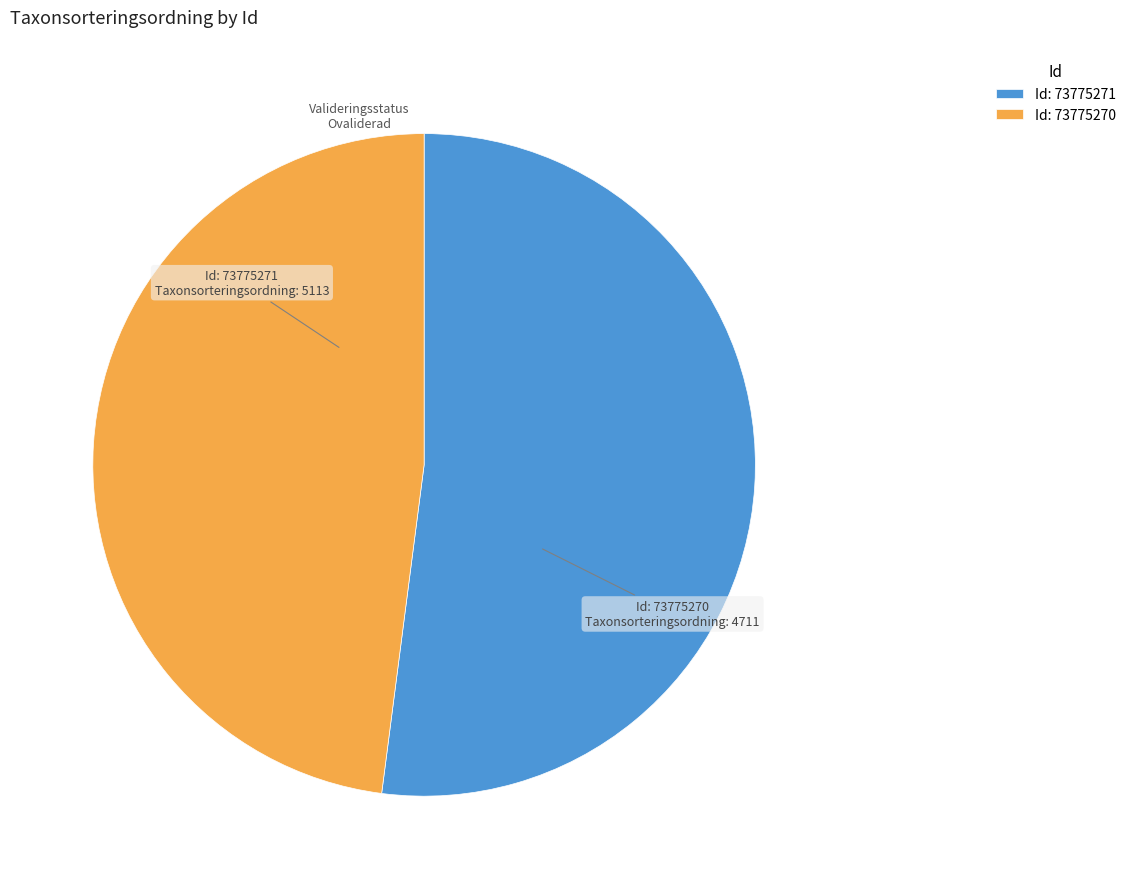

True or false: Id: 73775271 accounts for 44% of the total.

False